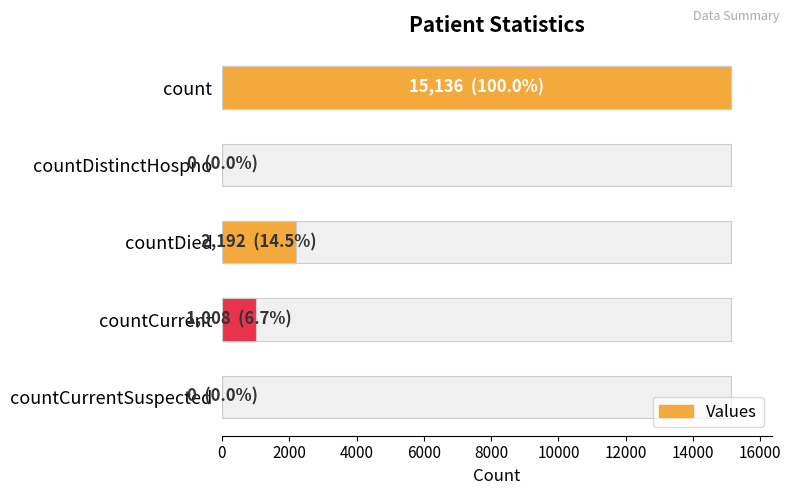

Which has a higher value, countDied or countDistinctHospno?

countDied